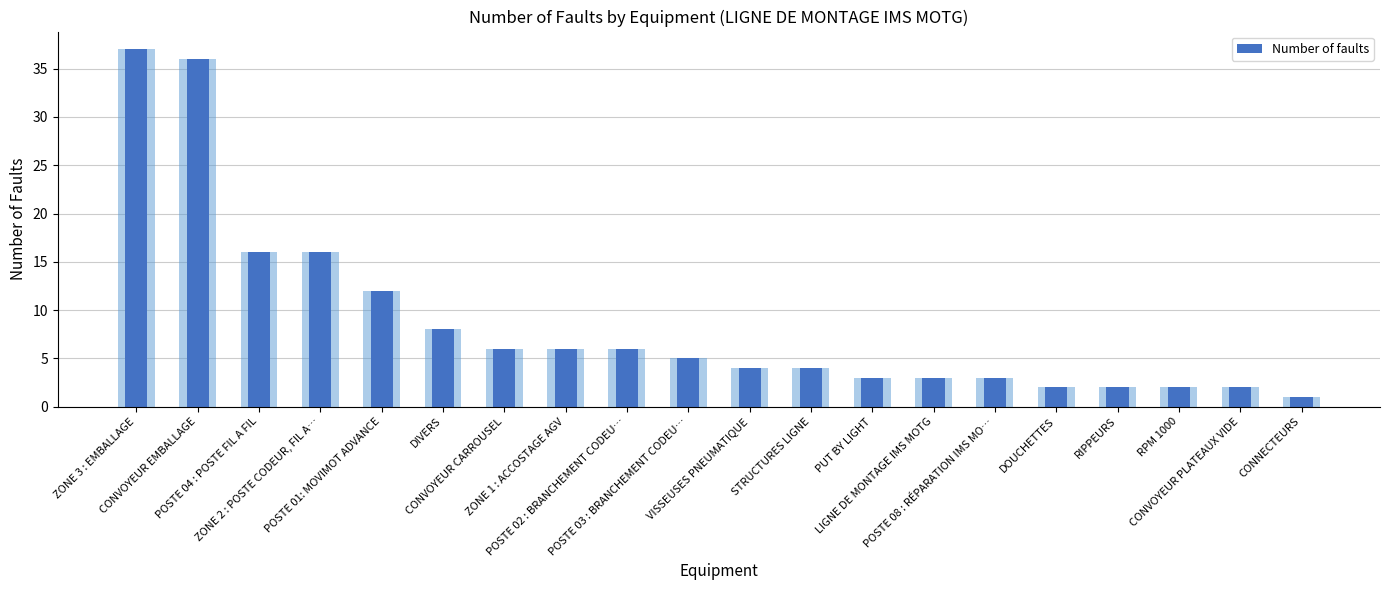

What is the value of the 1st bar from the left?

37